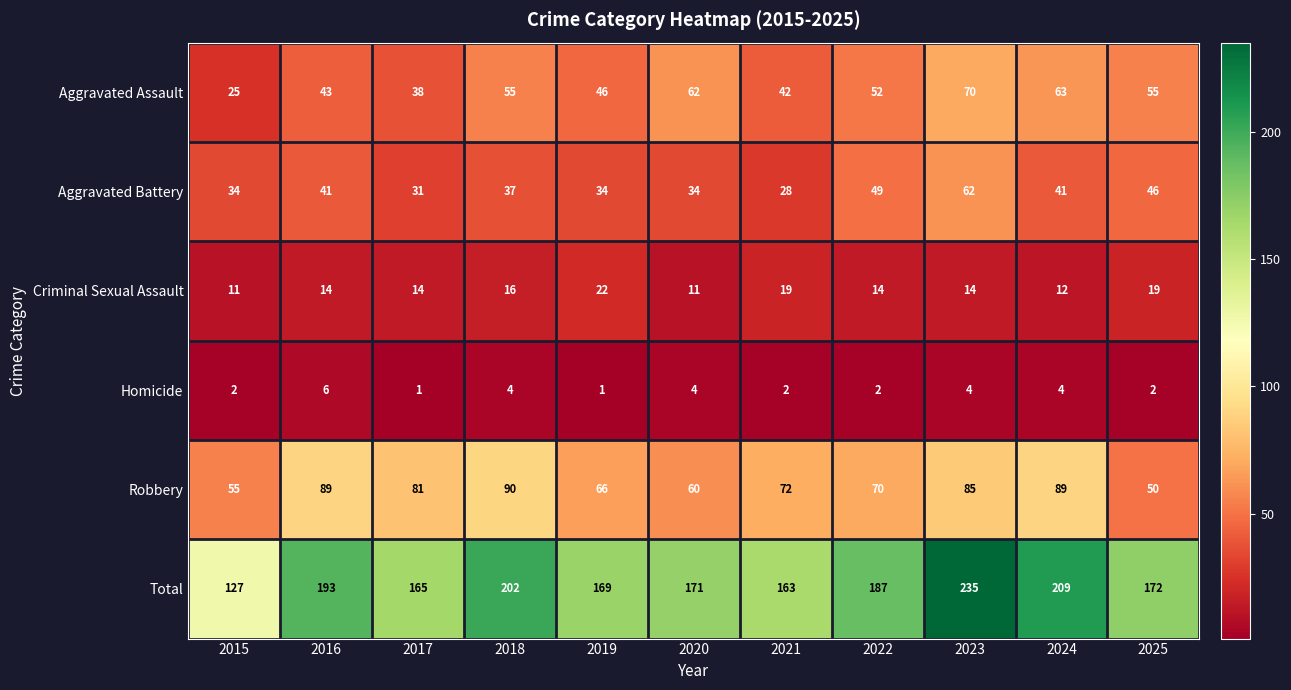

What is the smallest value displayed?

1